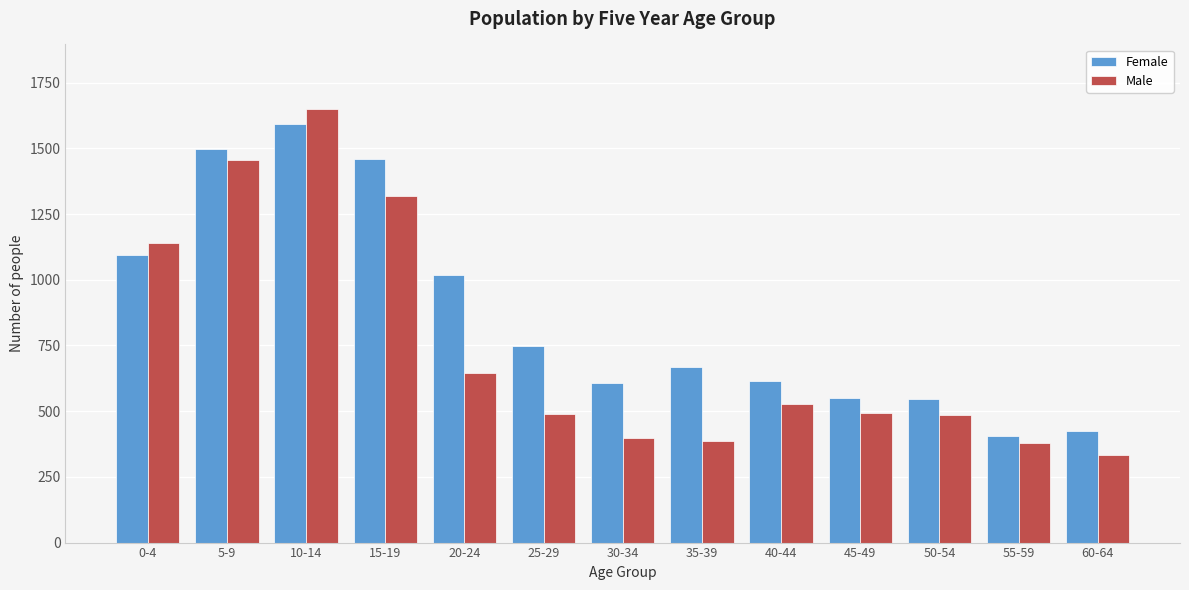

At which category is the sum across all series the highest?

10-14